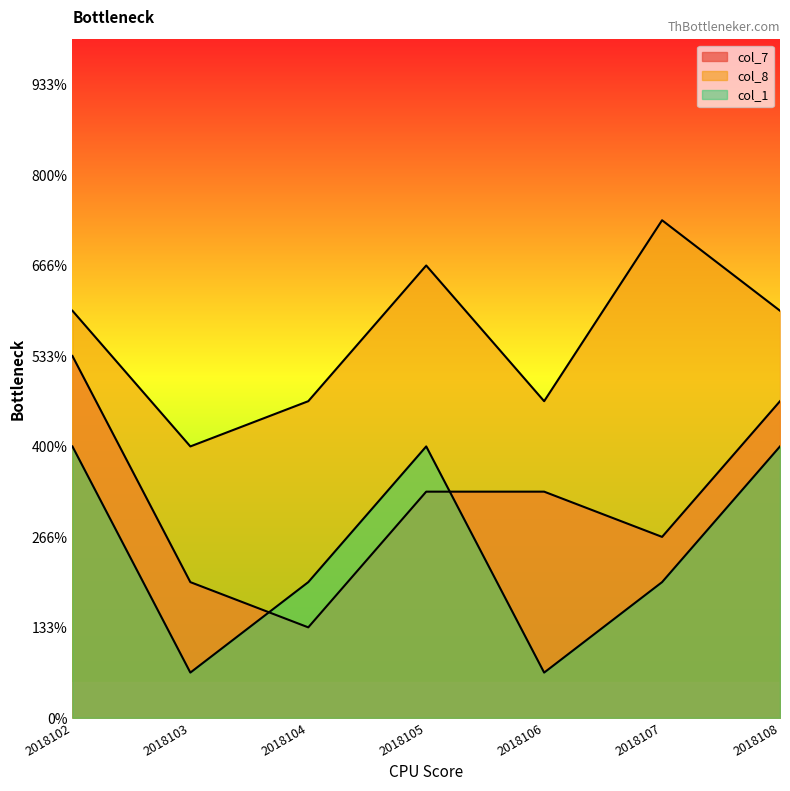

What is the difference between the maximum and minimum values in the col_8 series?

5